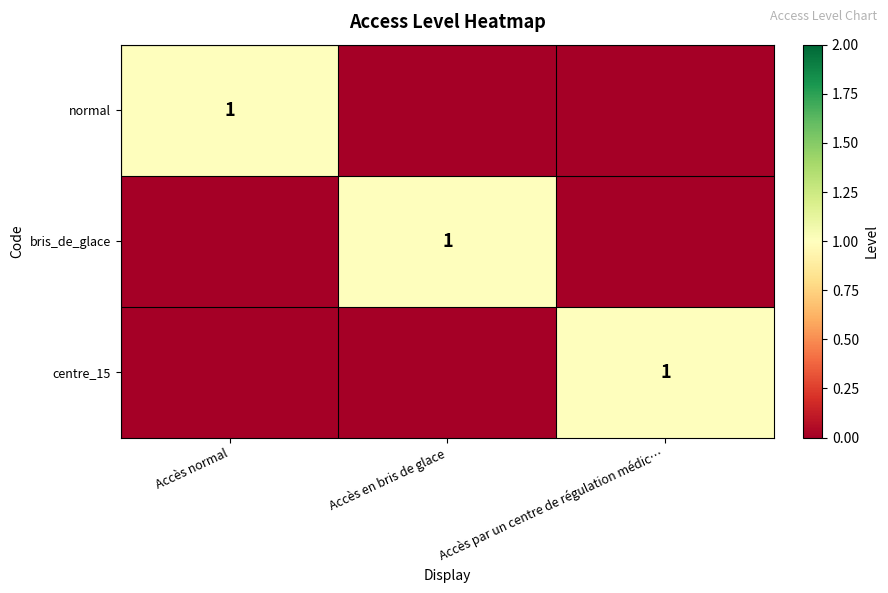

Is it true that normal equals 1 at Accès normal?

True